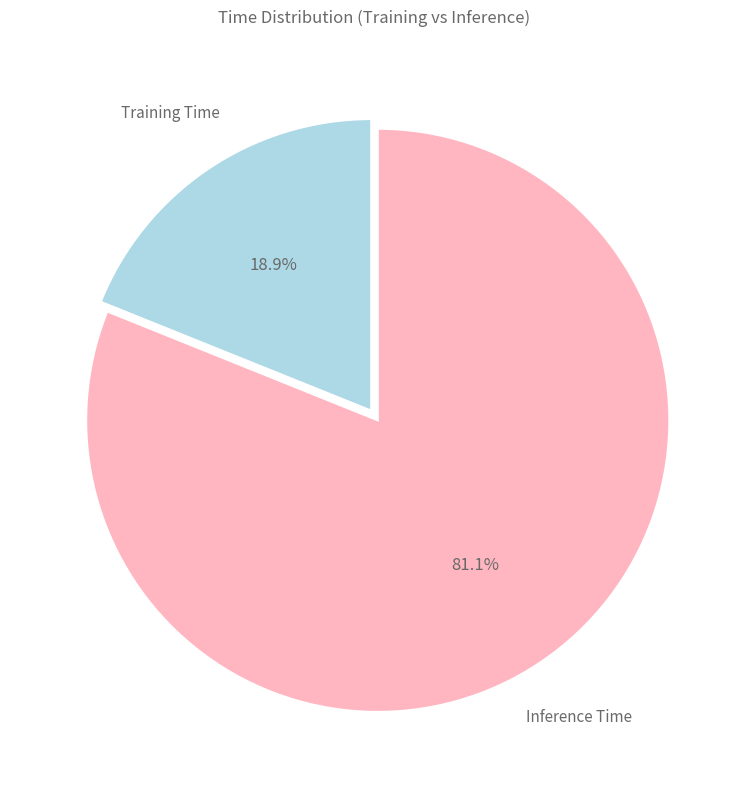

To the nearest percent, what is the average slice percentage?

50%